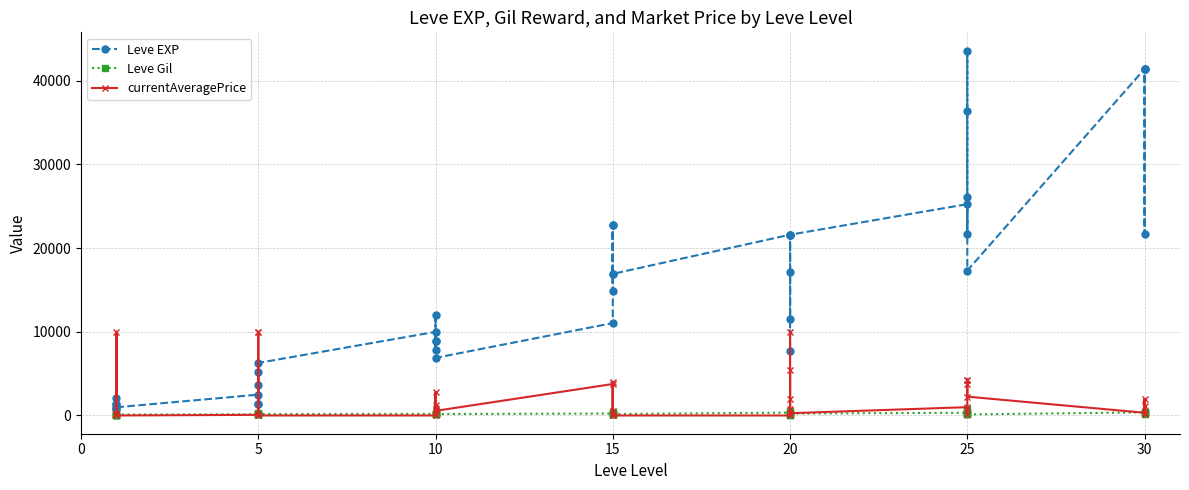

What is the difference between the maximum and minimum values in the currentAveragePrice series?

10000.0